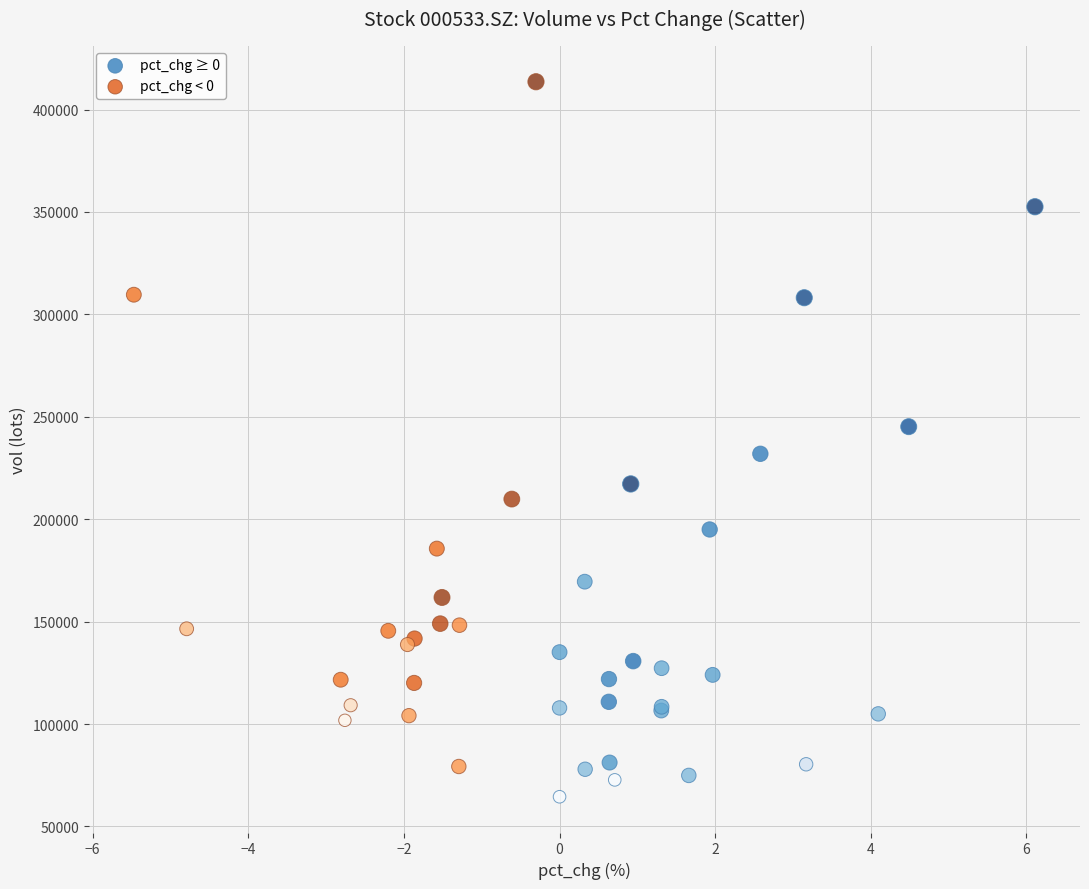

Which series contains the highest Y value?

pct_chg < 0